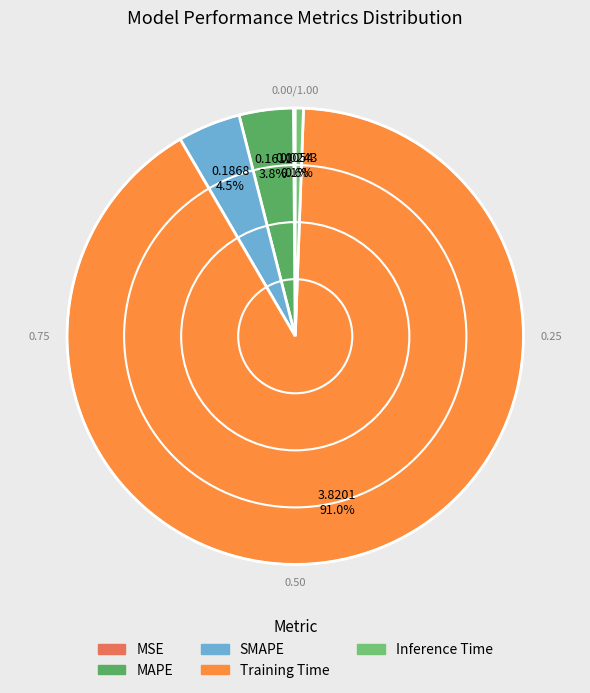

Is there any slice that represents more than half of the pie?

Yes